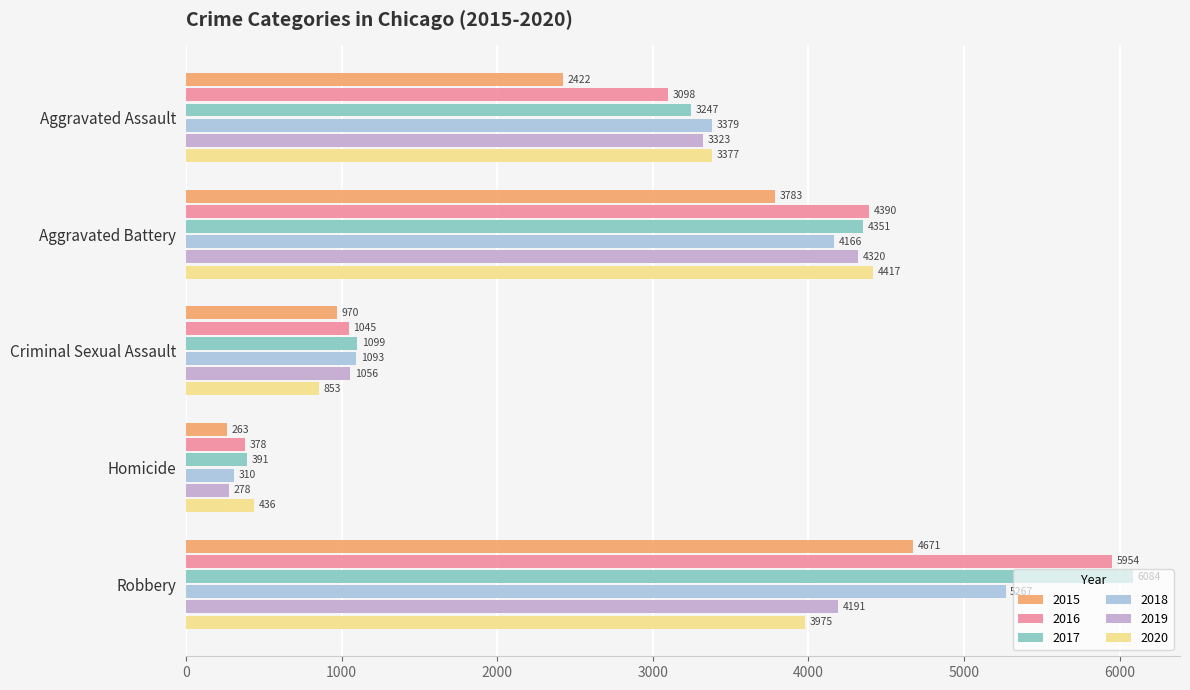

What is the difference between the maximum and minimum values in the 2017 series?

5693